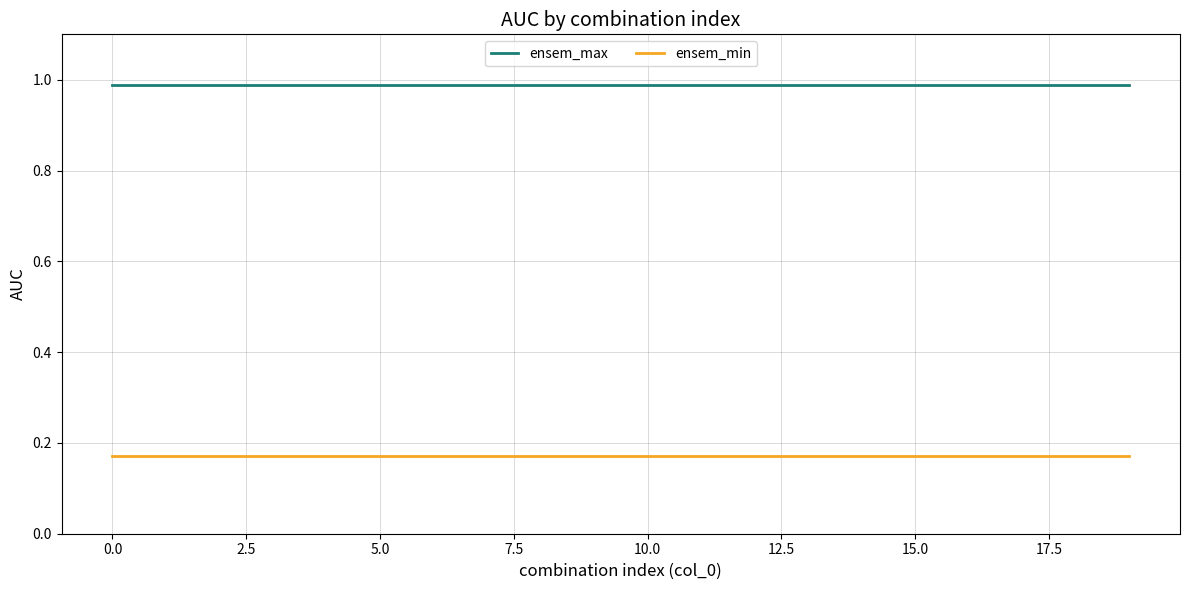

Which series has the largest total across all categories?

ensem_max